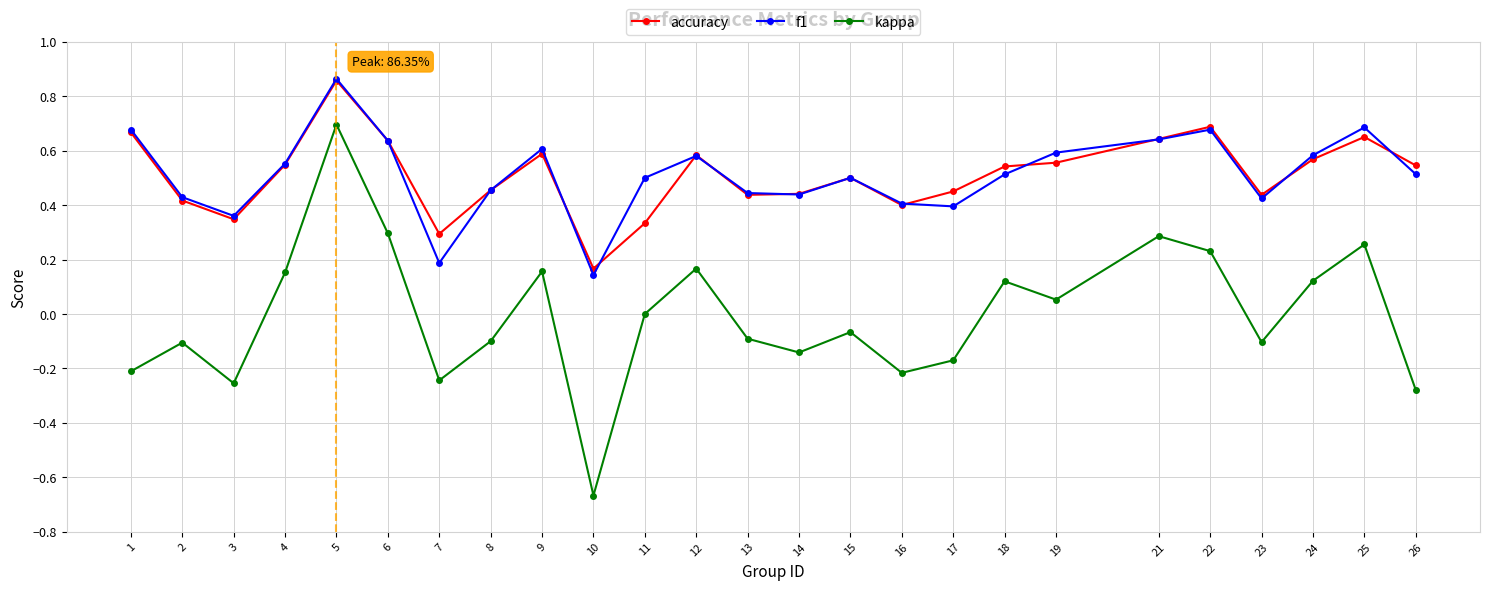

Which series has the widest spread of values?

kappa